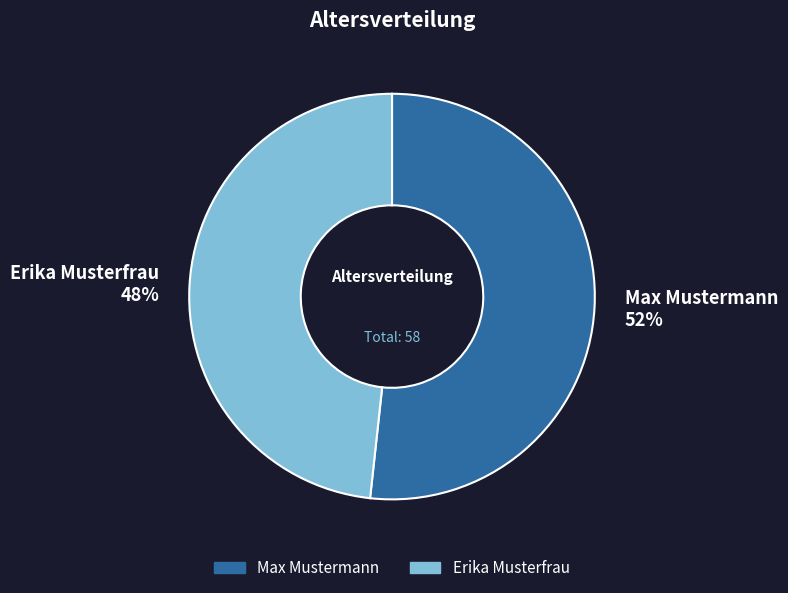

What percentage is the Erika Musterfrau slice, to the nearest percent?

48%